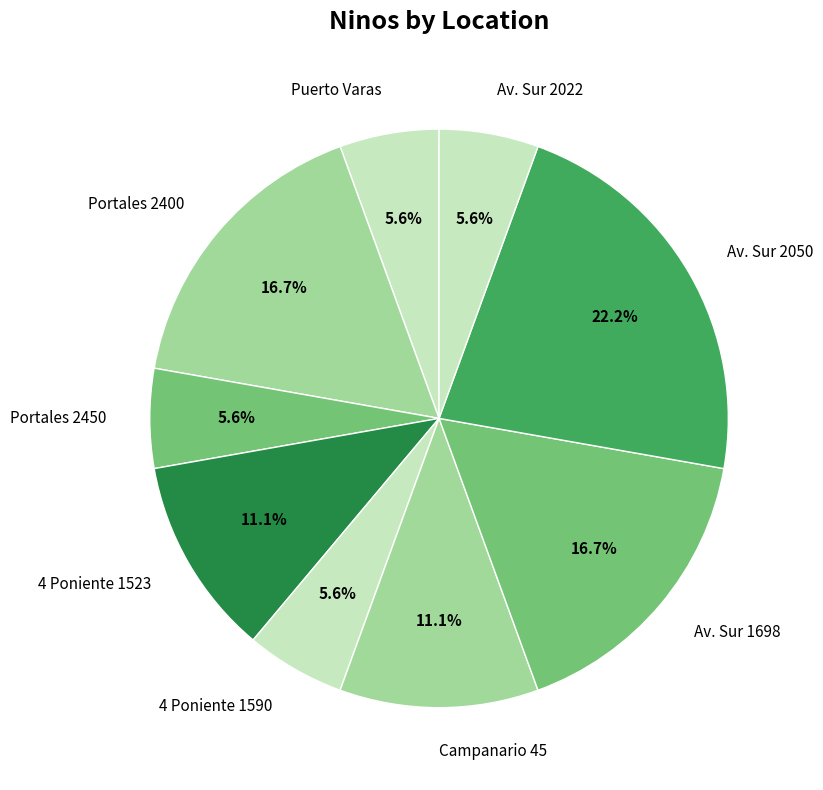

What is the largest slice in the pie chart?

Av. Sur 2050